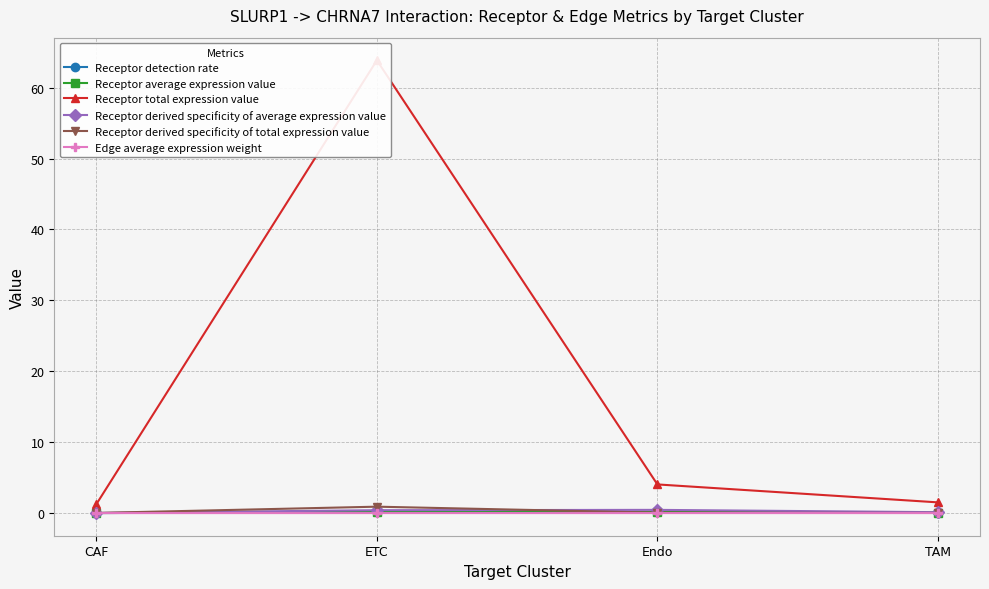

True or false: Receptor total expression value and Receptor average expression value intersect in this chart.

False